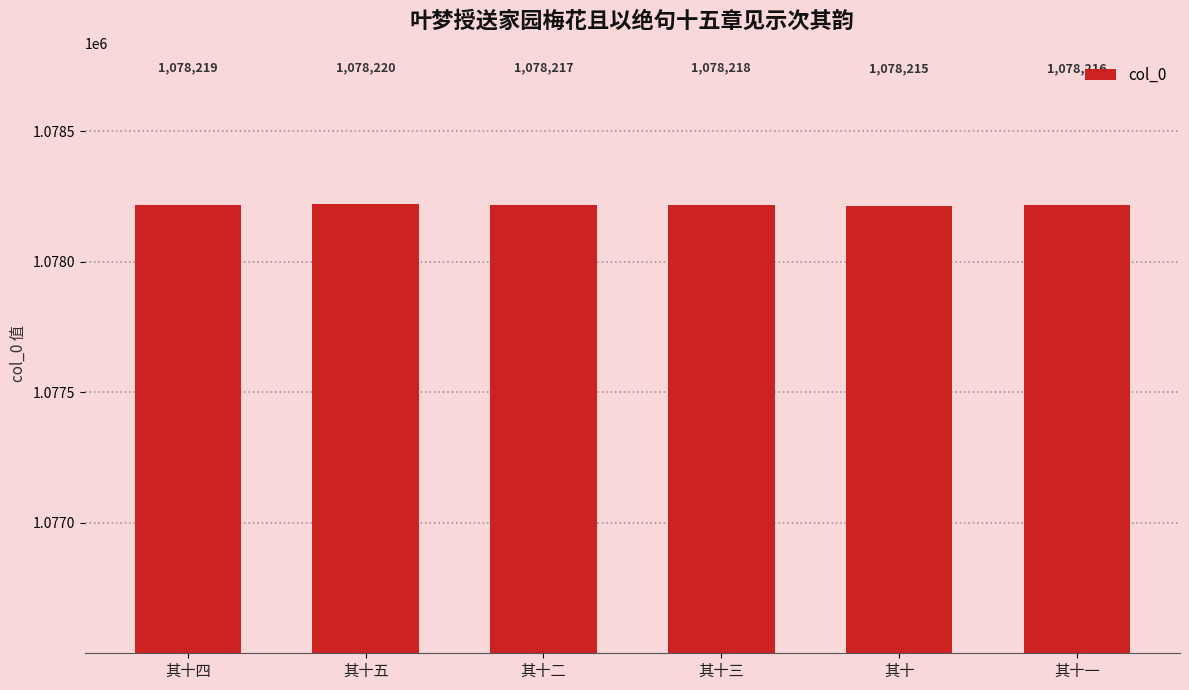

Does the chart contain stacked bars?

No